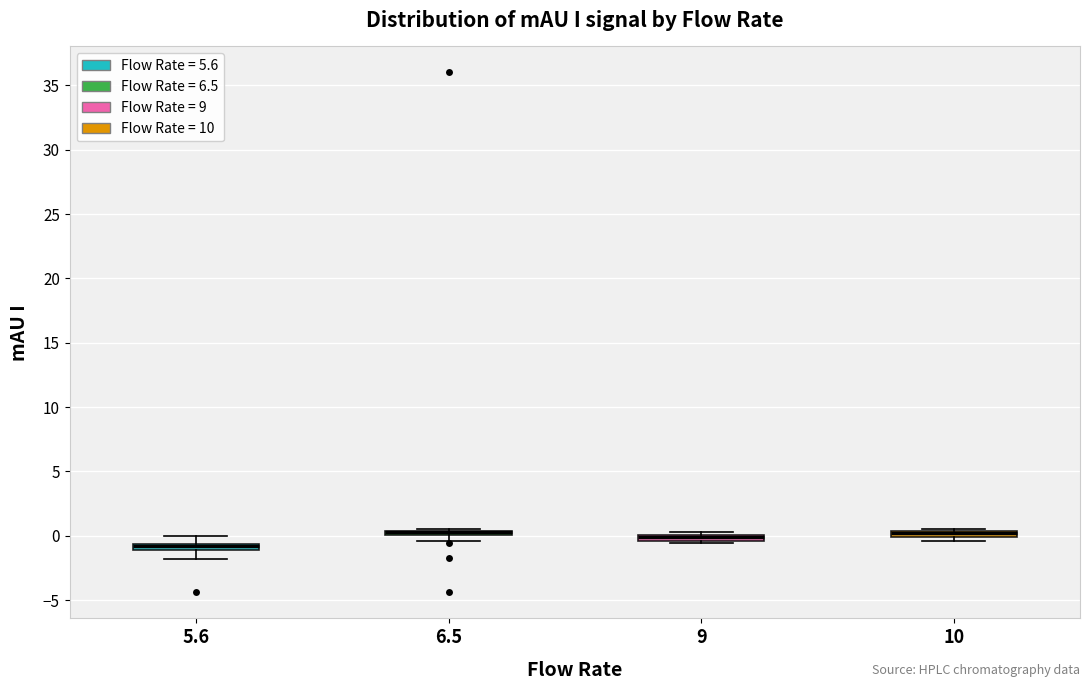

Where is the lower edge of the box at x = 9 on the y-axis? The values are not printed on the chart, so give them approximately, as read against the axis.

-0.5